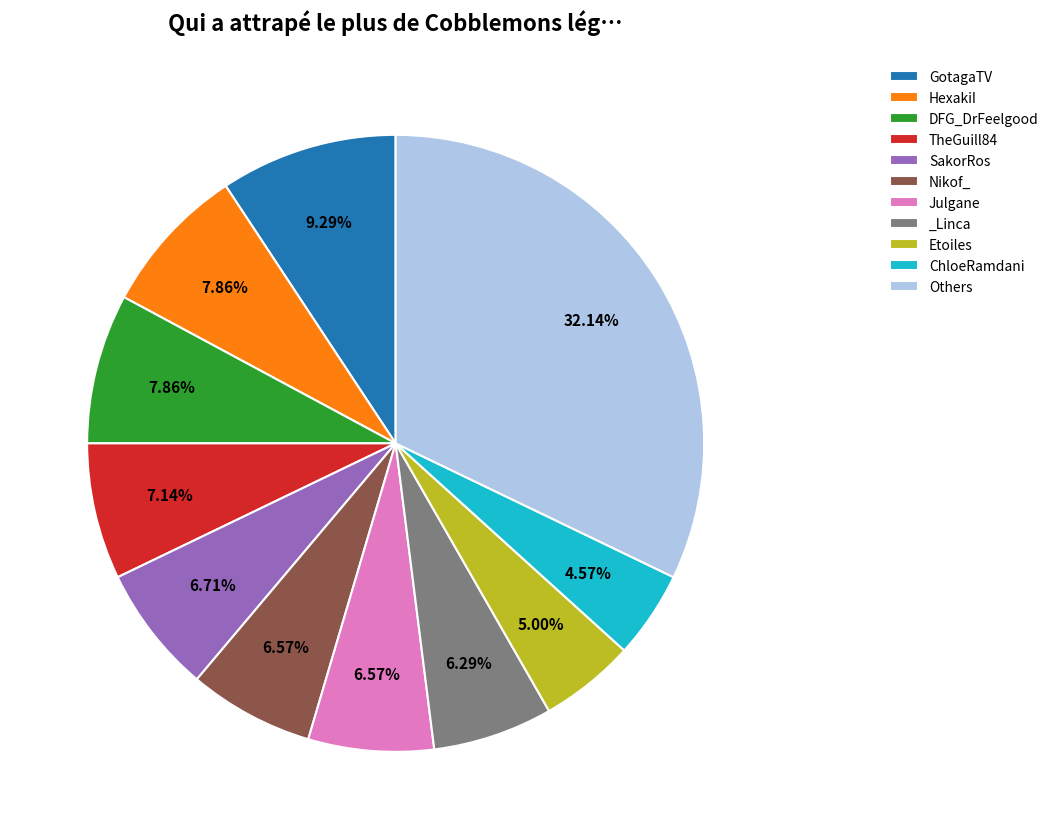

What is the largest slice in the pie chart?

Others